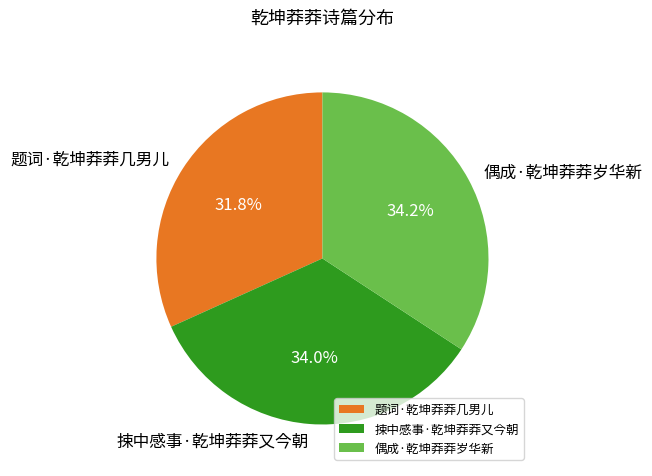

To the nearest percent, what portion does 题词·乾坤莽莽几男儿 represent?

32%